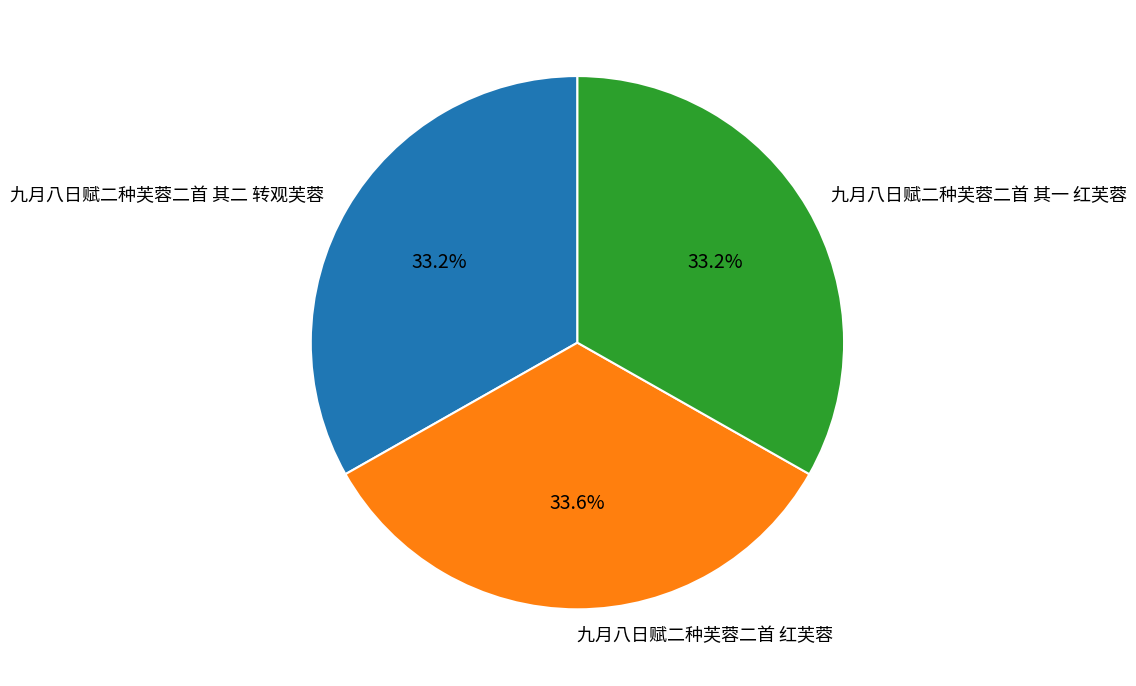

Do 九月八日赋二种芙蓉二首 其一 红芙蓉 and 九月八日赋二种芙蓉二首 其二 转观芙蓉 together represent more than half of the pie?

Yes